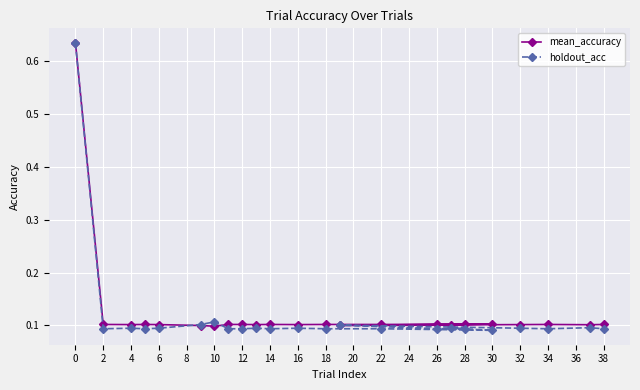

Between which two adjacent categories do mean_accuracy and holdout_acc first intersect?

6 and 8